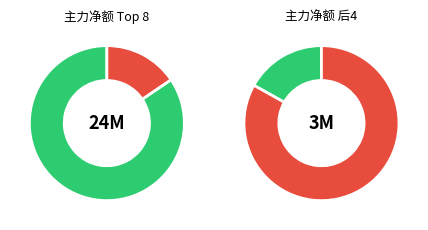

Is it true that 联美控股 is 26% of the pie?

True